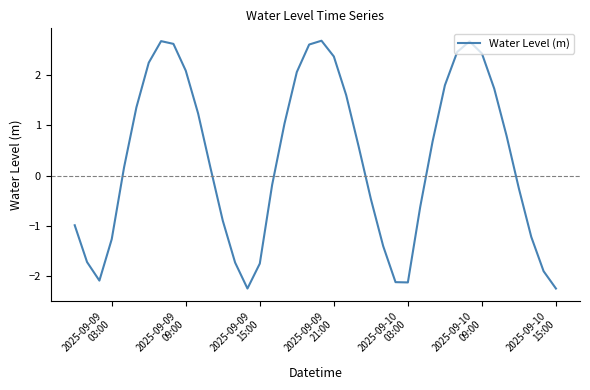

What is the difference between the maximum and minimum values?

4.9